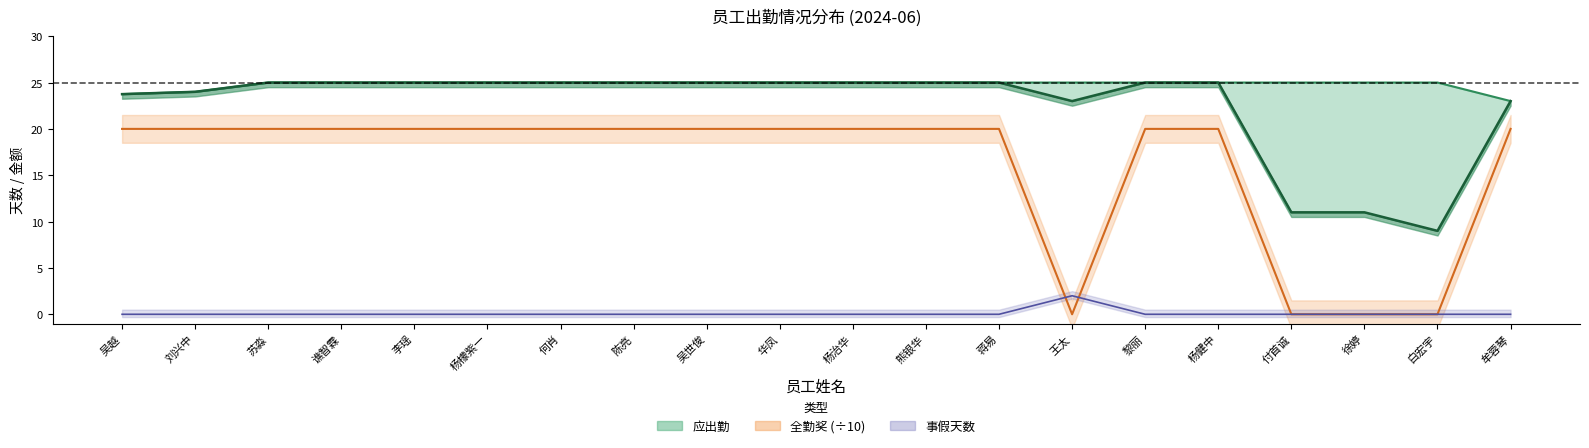

True or false: there are more than 1 points higher than both neighbors.

False